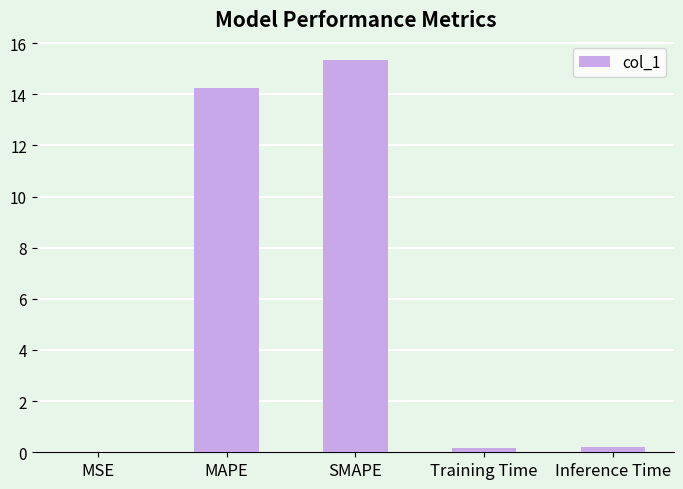

Which label corresponds to the largest value in the chart?

SMAPE